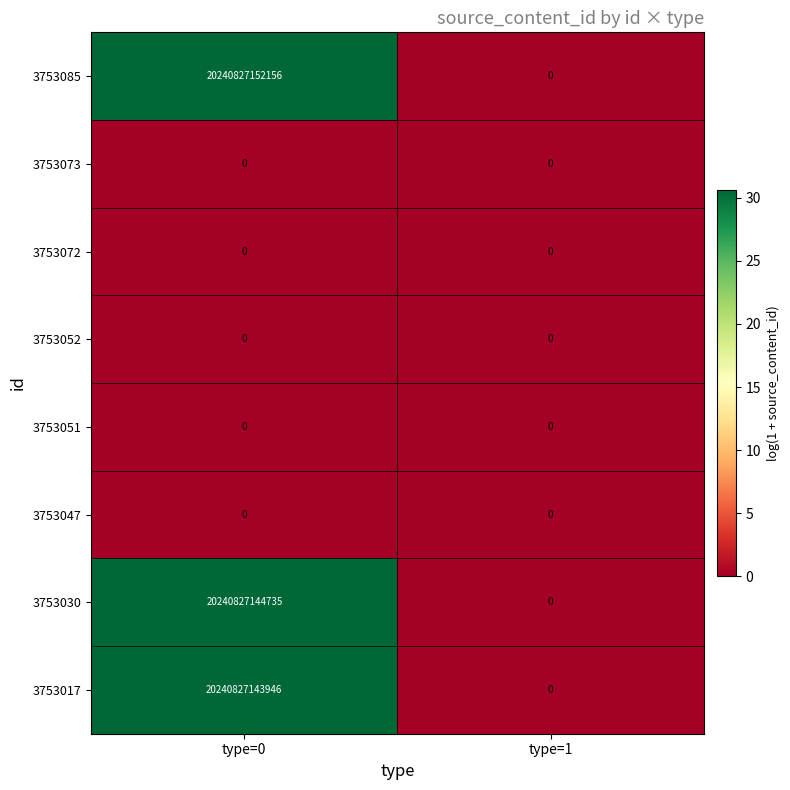

Is the value of 3753017 at type=0 greater than the value of 3753073 at type=1?

Yes